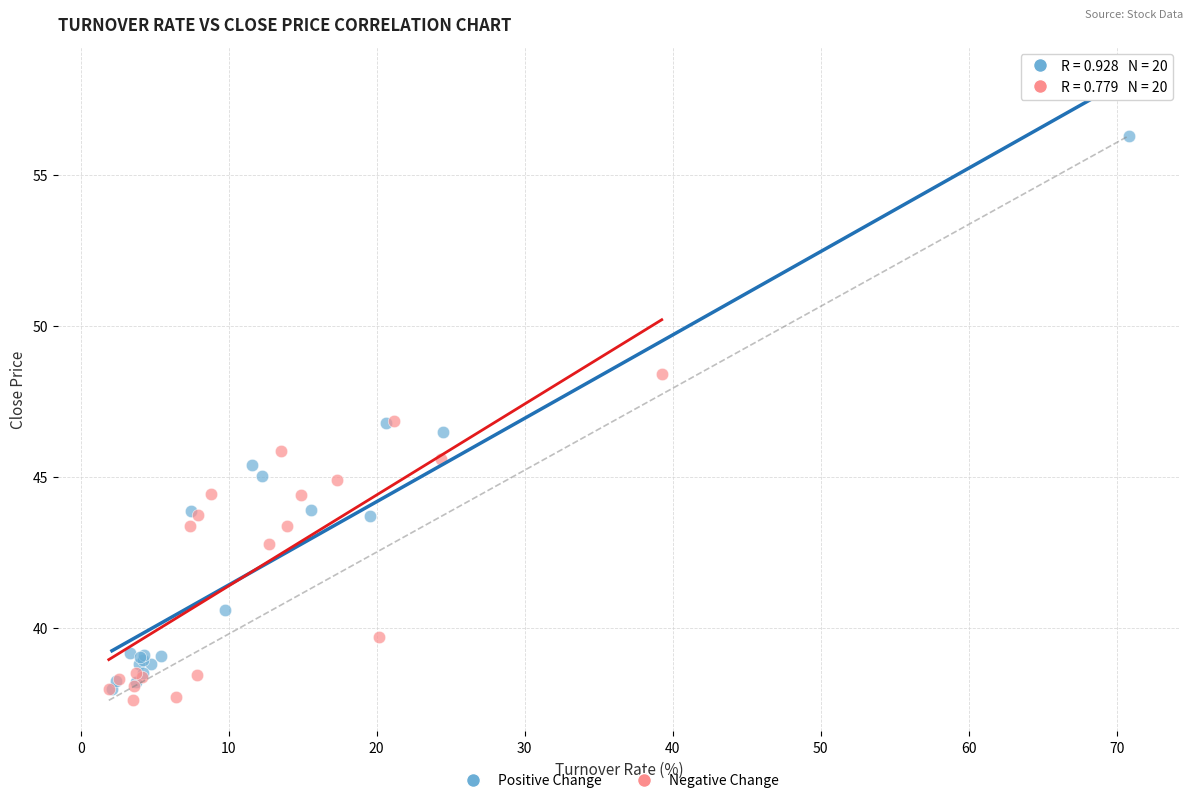

Which series contains the lowest Y value?

Negative Change